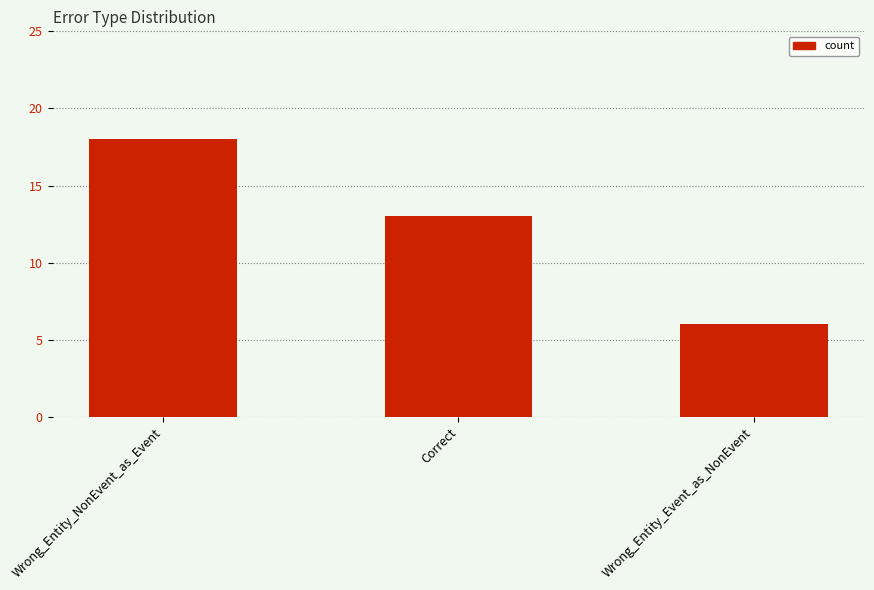

What is the sum of the values at Wrong_Entity_NonEvent_as_Event and Correct?

31